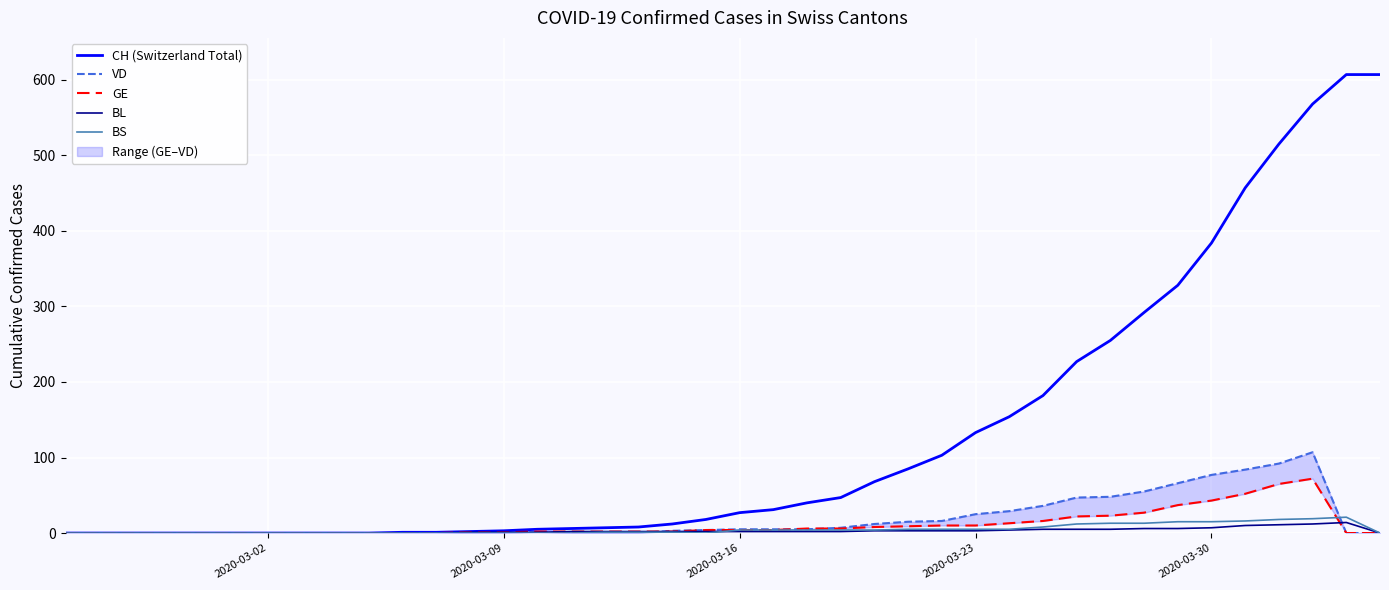

True or false: GE has more than 1 interior local peaks.

False